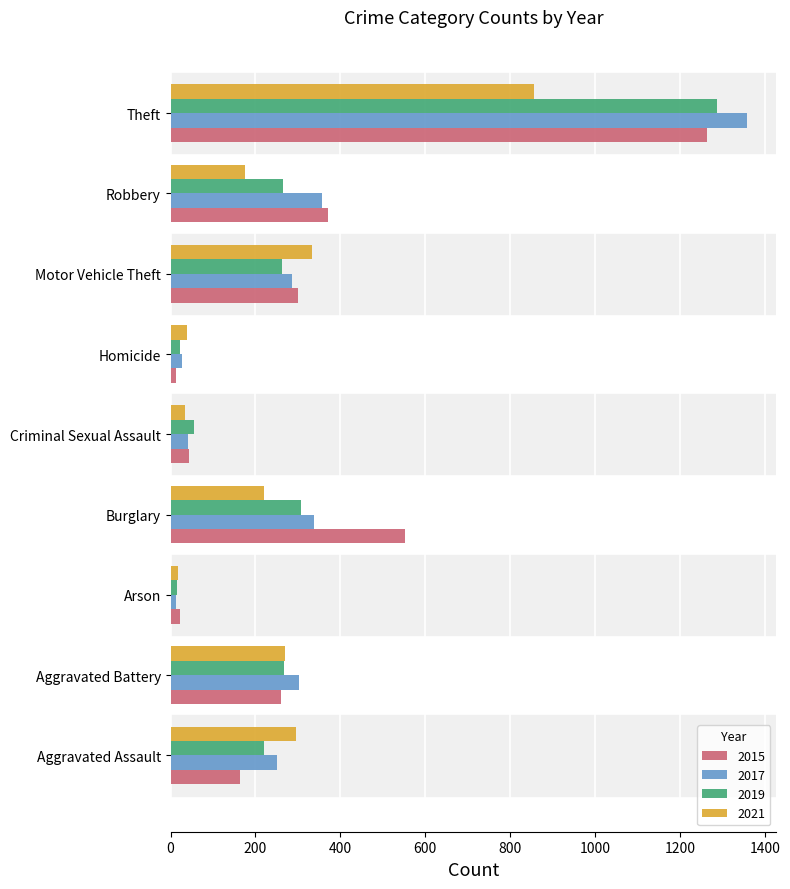

Which label corresponds to the largest value in the chart?

Theft